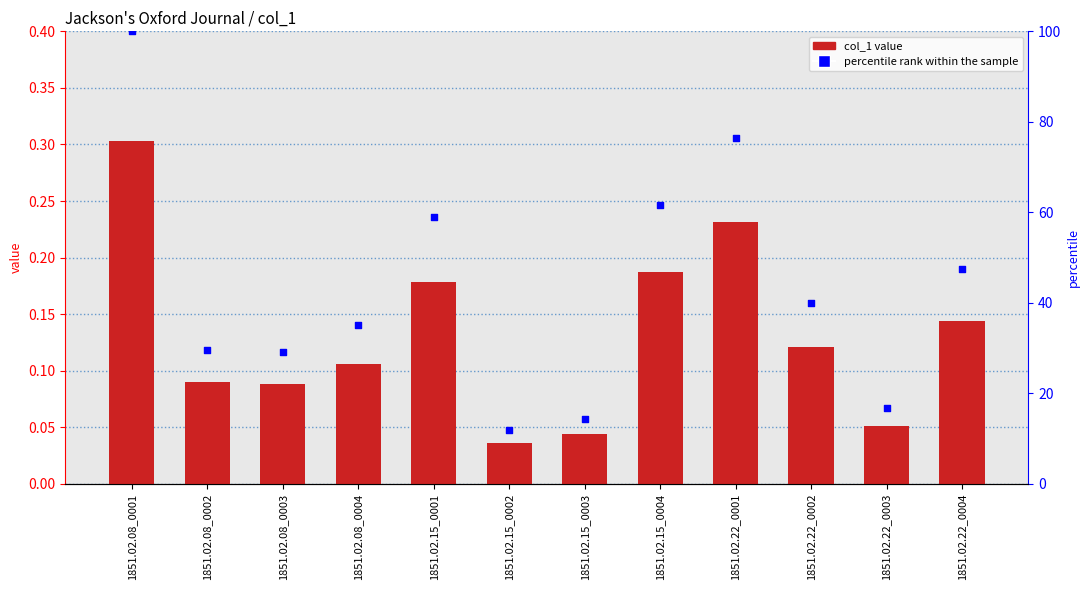

What is the total value across all series at 1851.02.15_0004?

61.8